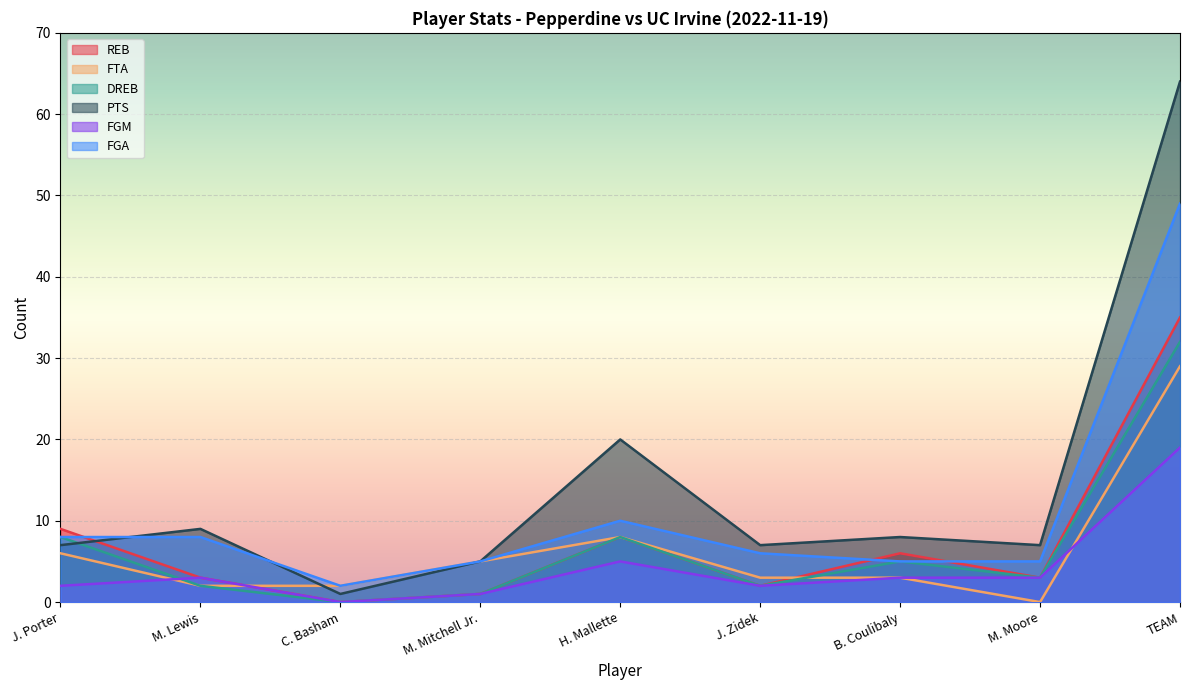

How many values in the FTA series are below 3?

3